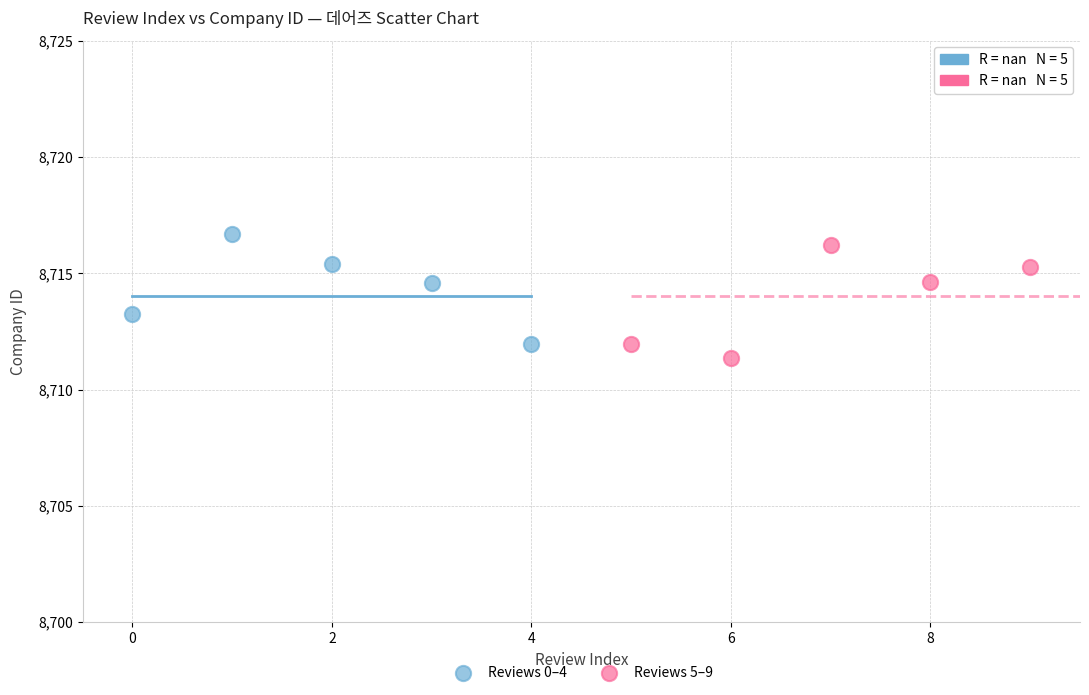

Which series contains the highest Y value?

Reviews 0–4